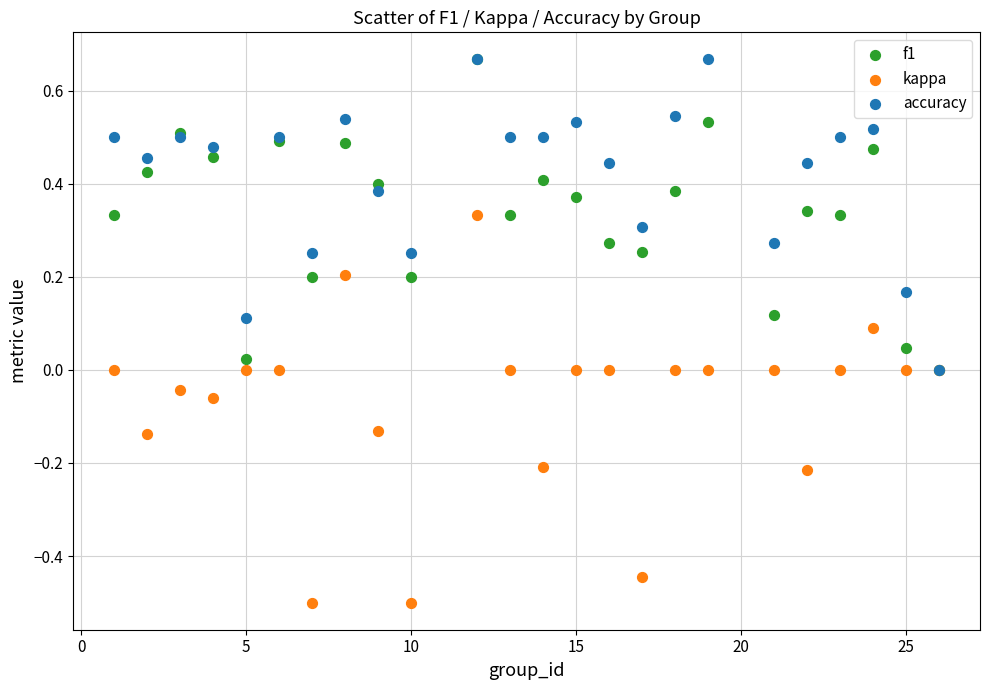

Which series contains the lowest Y value?

kappa